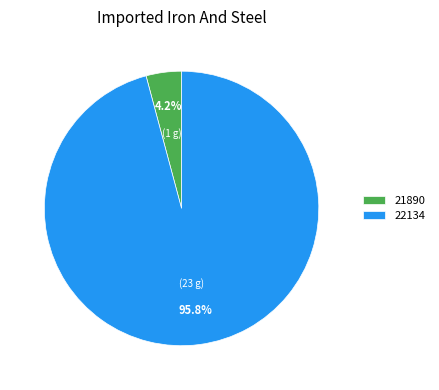

What is the smallest slice in the pie chart?

21890